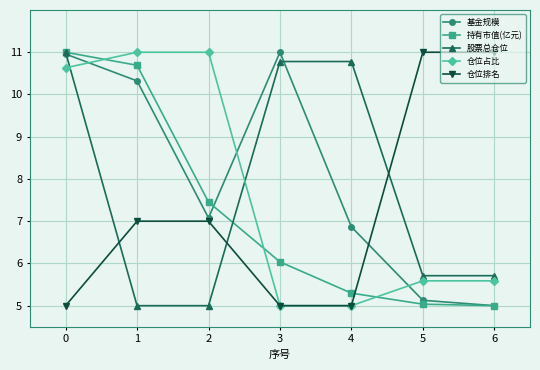

What is the spread (max minus min) of values at 0?

6.0